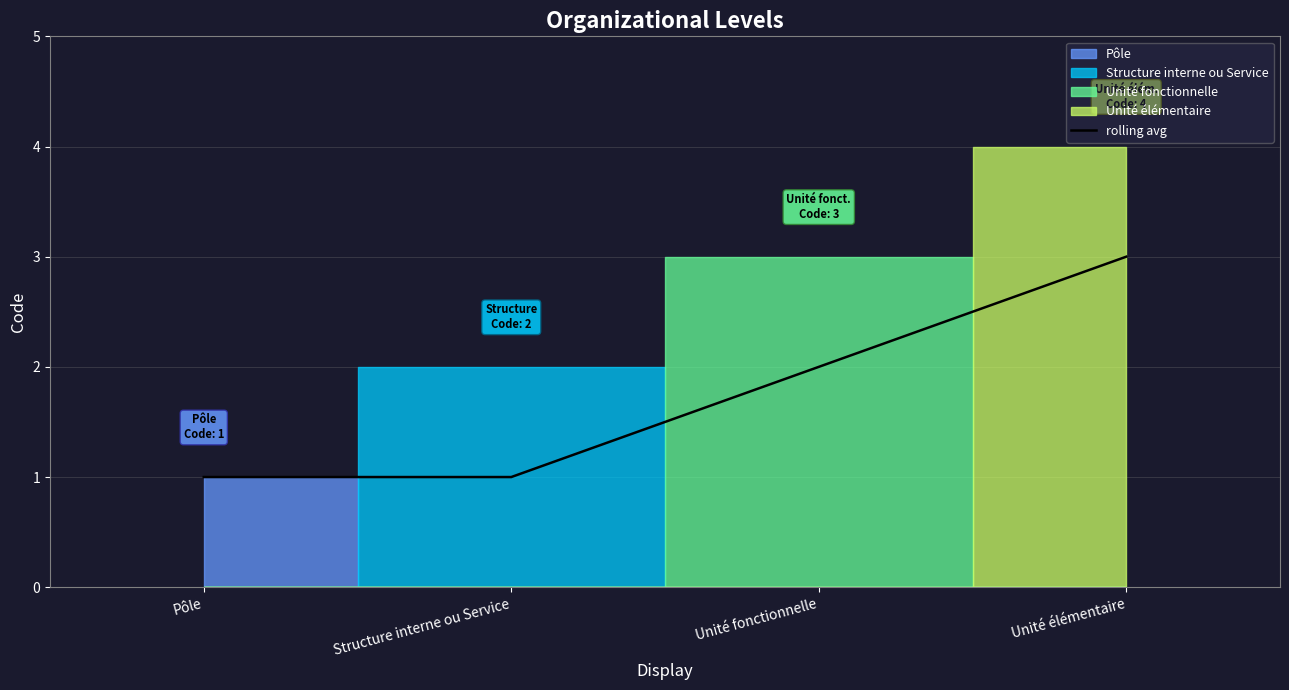

The chart shows a value of 0 at Structure interne ou Service. True or false?

False